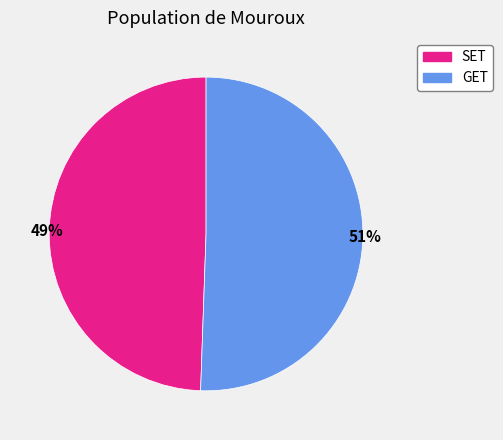

Which category has the biggest portion of the pie?

GET